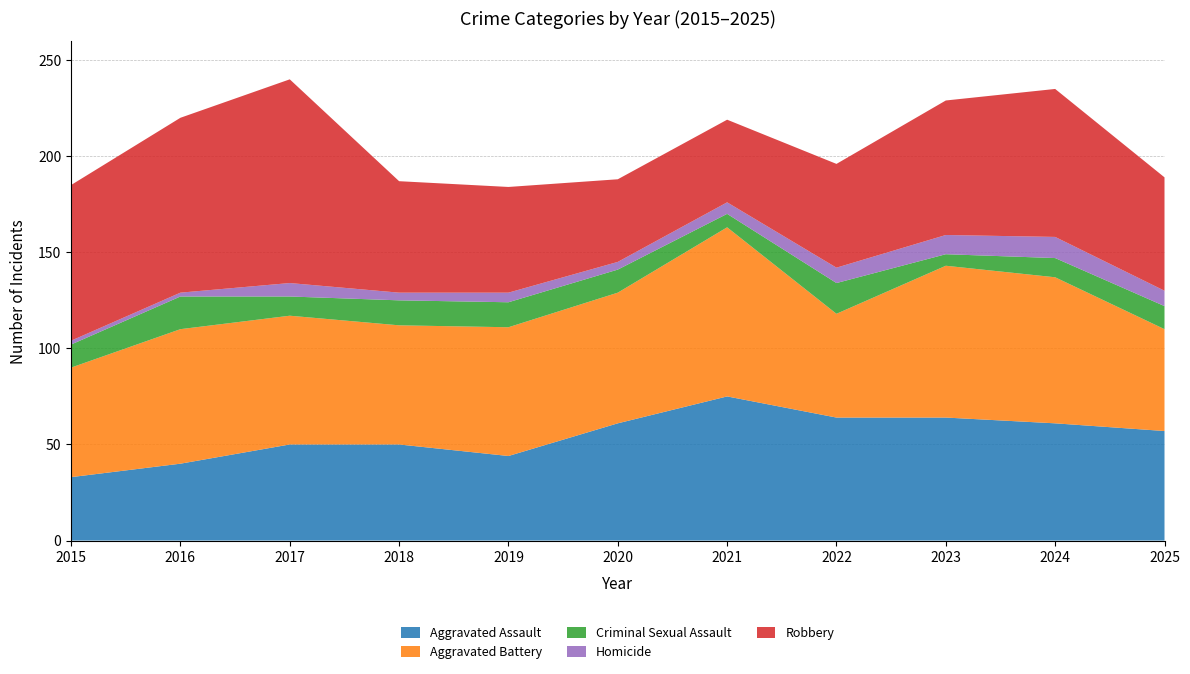

Reading left to right, transcribe all the data shown in this chart.

Aggravated Assault: 33	40	50	50	44	61	75	64	64	61	57
Aggravated Battery: 57	70	67	62	67	68	88	54	79	76	53
Criminal Sexual Assault: 12	17	10	13	13	12	7	16	6	10	12
Homicide: 2	2	7	4	5	4	6	8	10	11	8
Robbery: 81	91	106	58	55	43	43	54	70	77	59